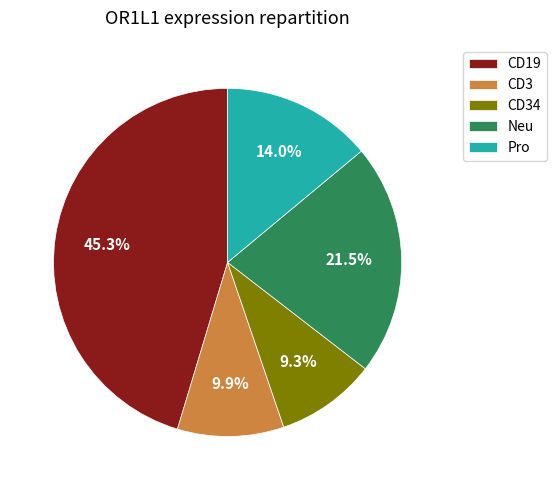

Approximately how many times larger is the value at Neu compared to CD34?

2.3